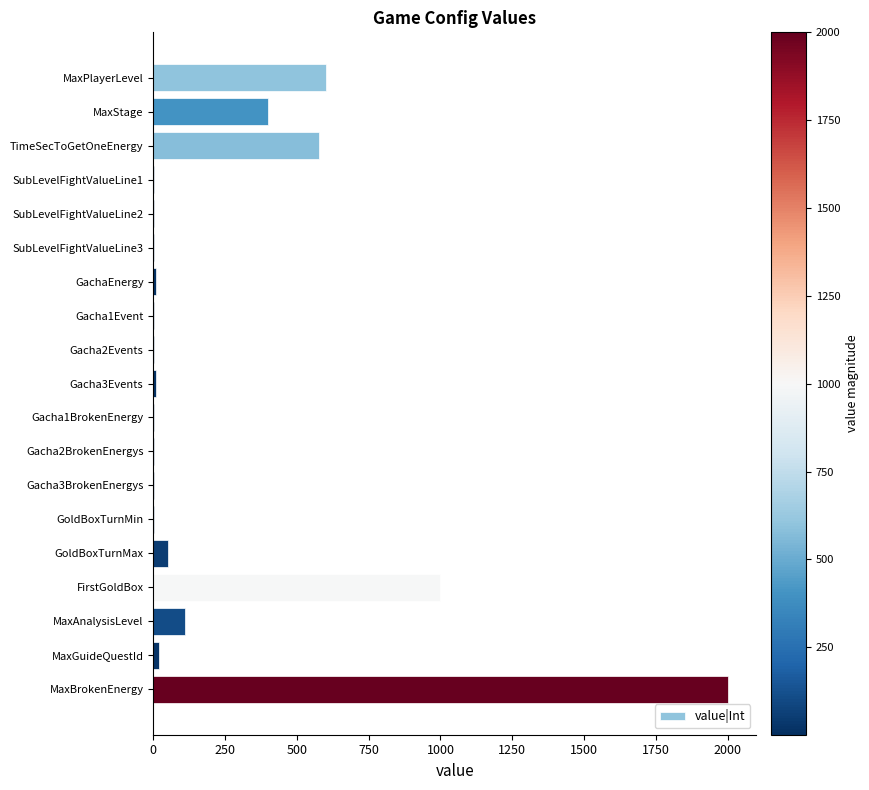

True or false: the data shows 1000 at FirstGoldBox.

True